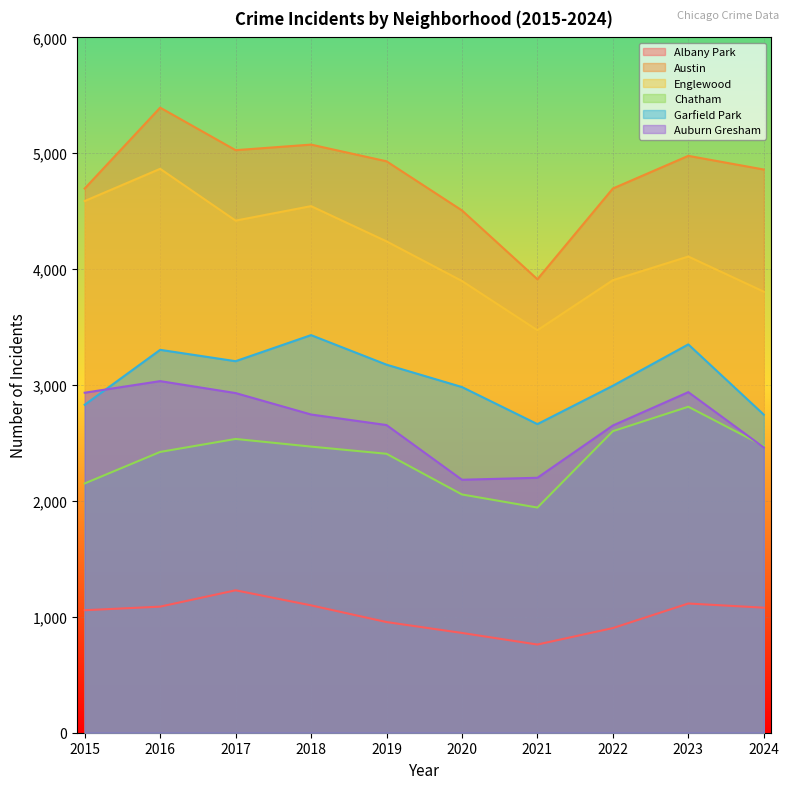

At which category does Garfield Park reach its first local peak?

2016